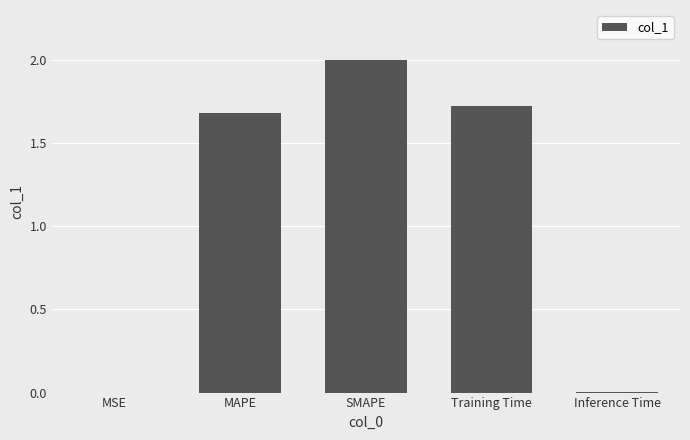

Are the bars horizontal?

No